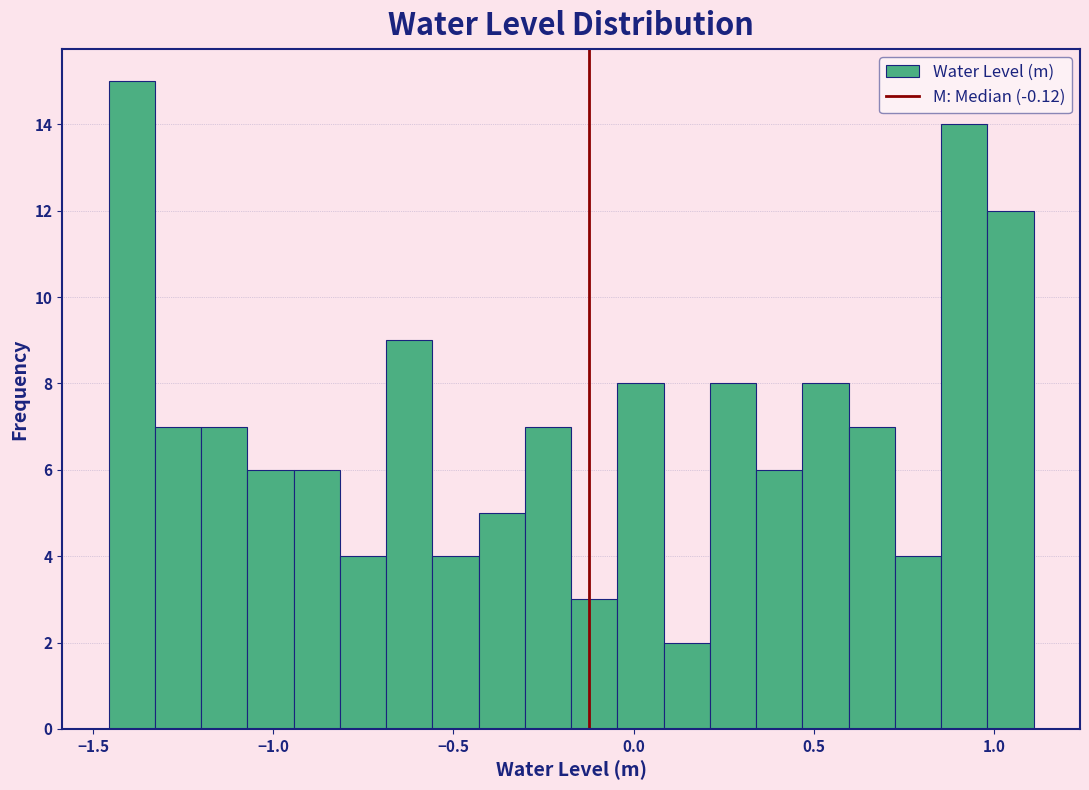

Read against the x-axis, roughly where is the centre of the tallest bar?

-1.40